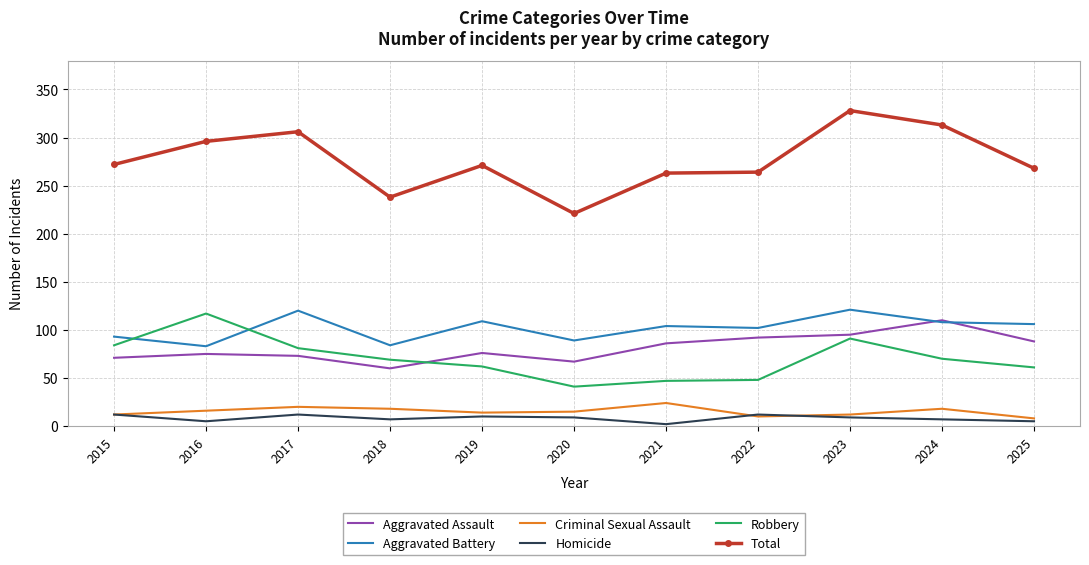

Which label corresponds to the largest value in the chart?

2023